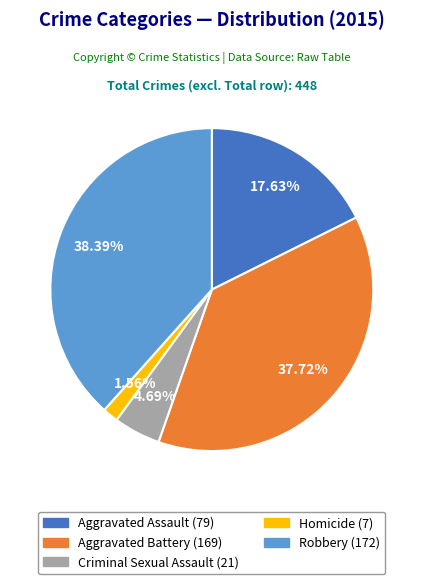

Which slice is the largest?

Robbery